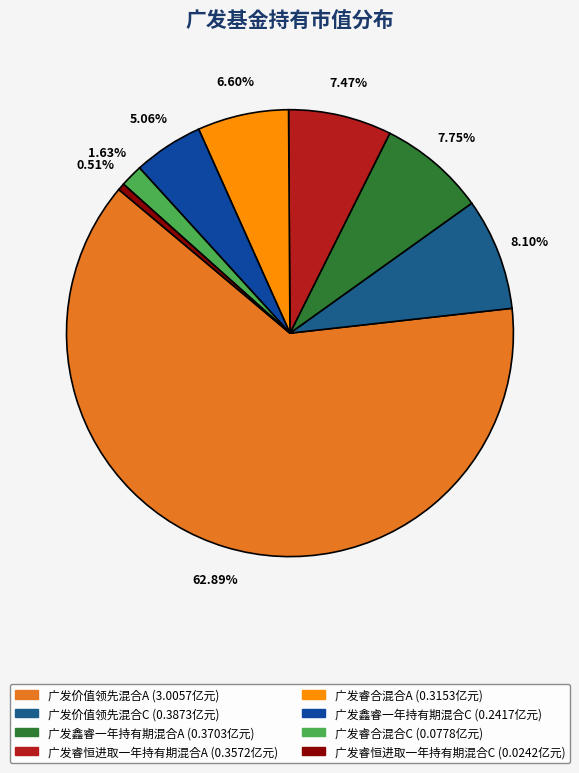

Which slice is the largest?

广发价值领先混合A